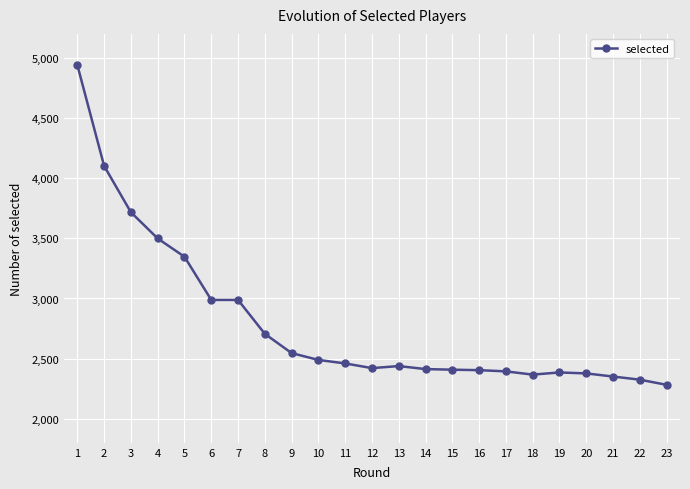

What is the value of the 17th point from the left?

2394